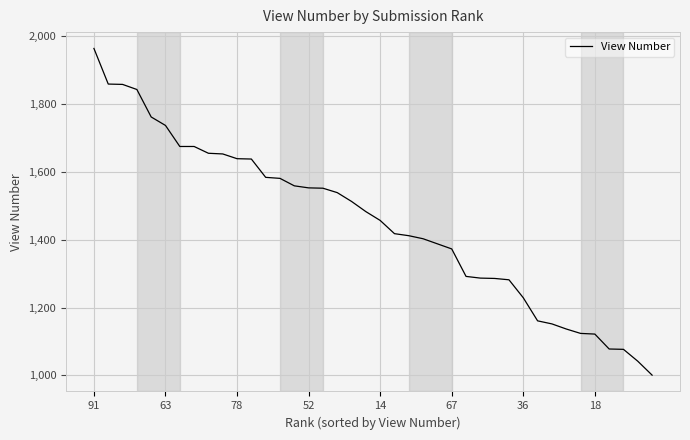

What is the average value?

1451